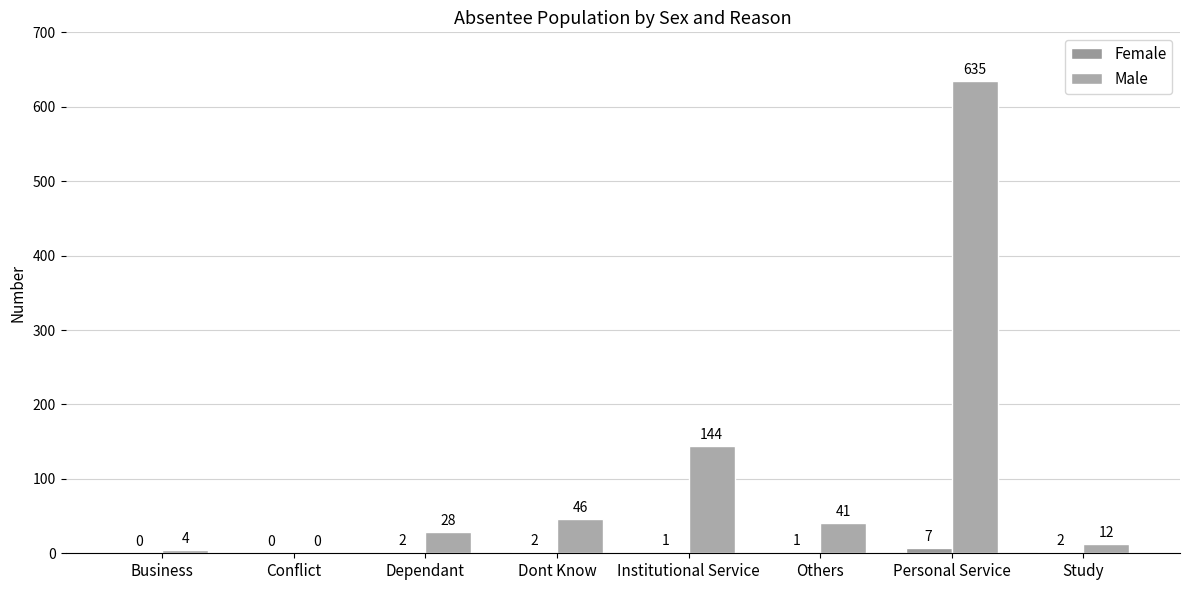

Reading left to right, list all the values displayed in this chart.

Female: Business=0	Conflict=0	Dependant=2	Dont Know=2	Institutional Service=1	Others=1	Personal Service=7	Study=2
Male: Business=4	Conflict=0	Dependant=28	Dont Know=46	Institutional Service=144	Others=41	Personal Service=635	Study=12